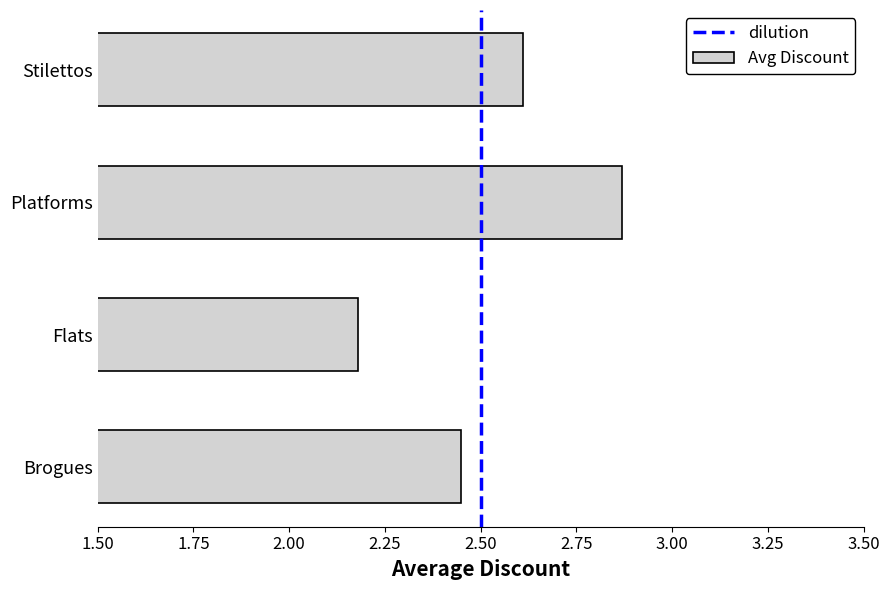

The value at Flats is 2.9. True or false?

False